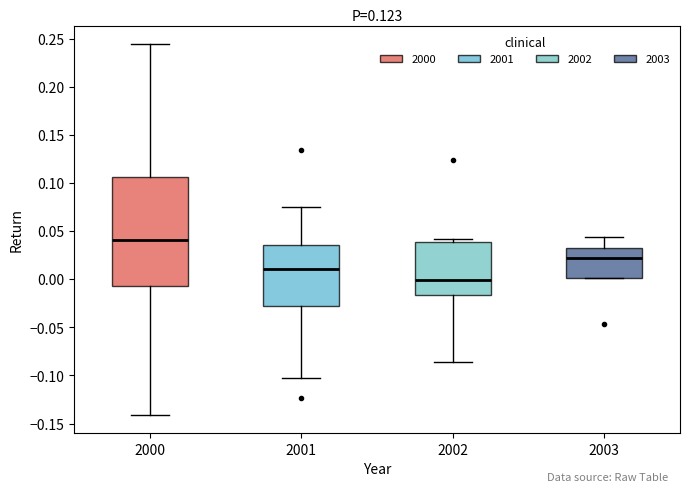

Reading left to right, read every box against the y-axis: the position of its median line, the range the box covers, and the ends of its whiskers. The values are not printed on the chart, so give them approximately, as read against the axis.

2000: median 0.040, box -0.005 to 0.105, whiskers -0.140 to 0.245
2001: median 0.010, box -0.030 to 0.035, whiskers -0.105 to 0.075
2002: median 0.000, box -0.015 to 0.040, whiskers -0.085 to 0.040 (just above the box's upper edge)
2003: median 0.020, box 0.000 to 0.030, whiskers 0.000 to 0.045